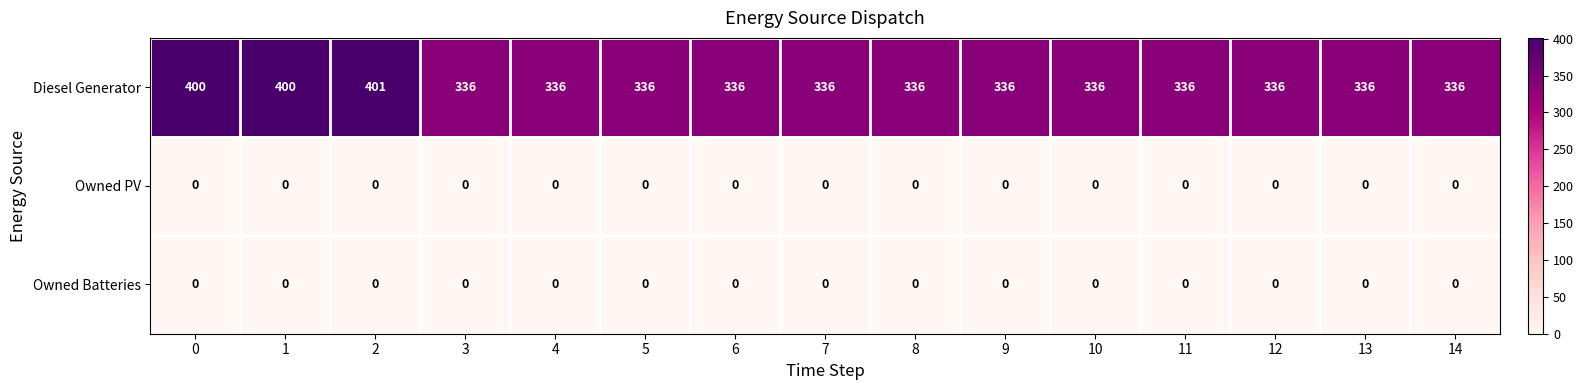

What is the difference between the maximum and minimum values in the Diesel Generator series?

65